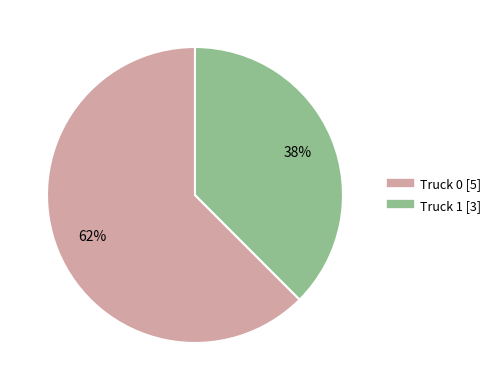

To the nearest percent, what is the average slice percentage?

50%